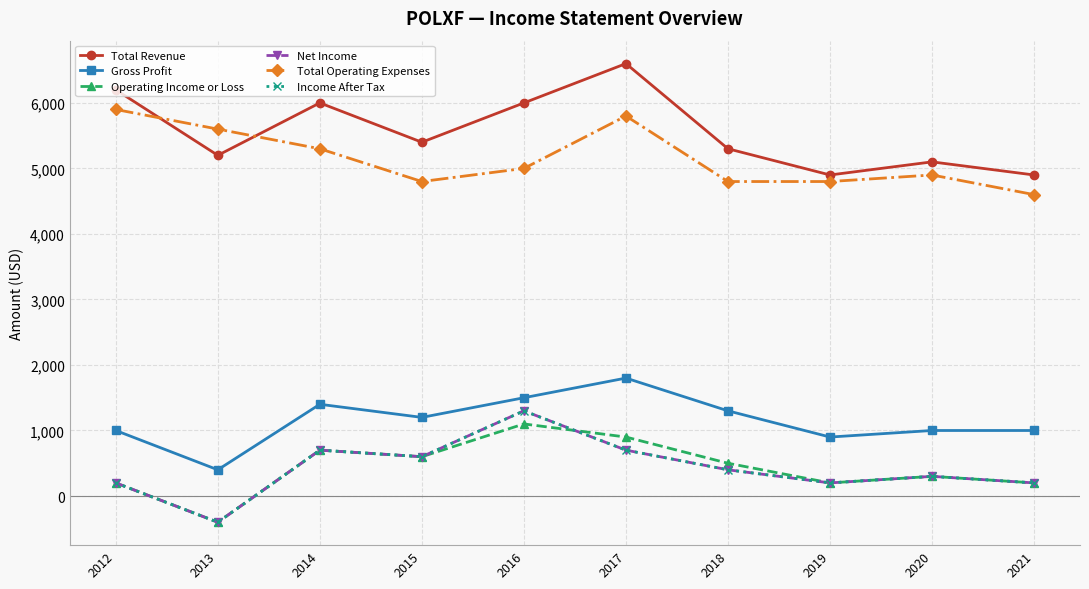

True or false: Total Revenue and Operating Income or Loss cross at least once.

False